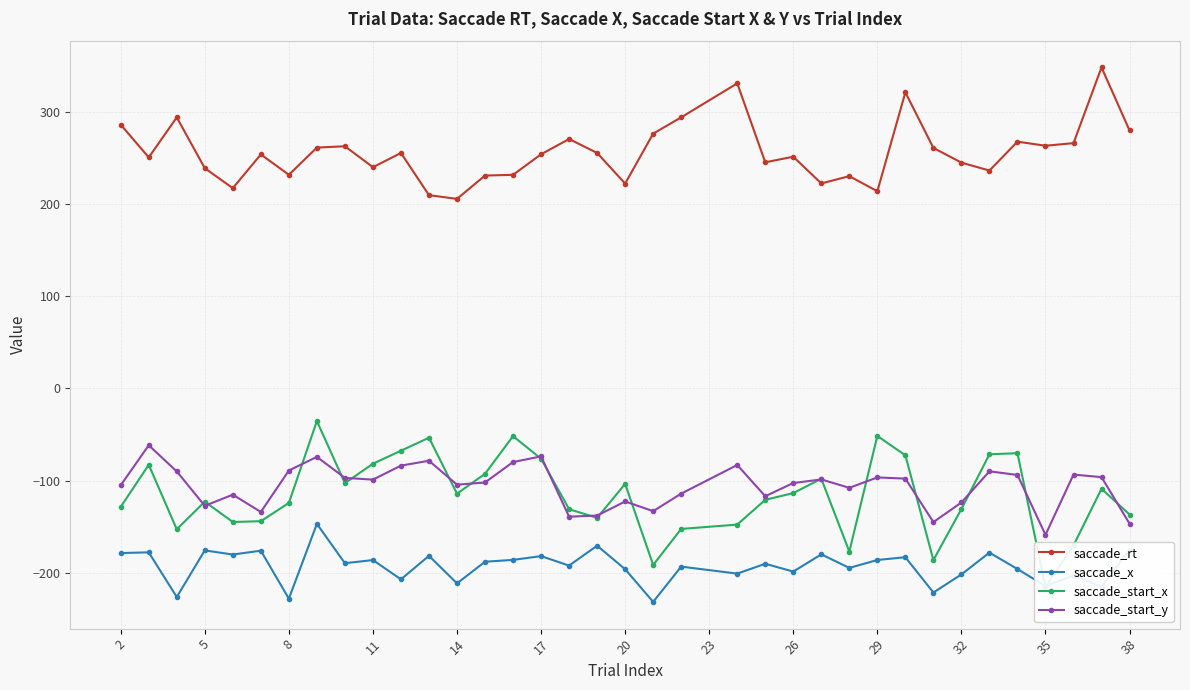

True or false: saccade_start_y and saccade_rt intersect in this chart.

False